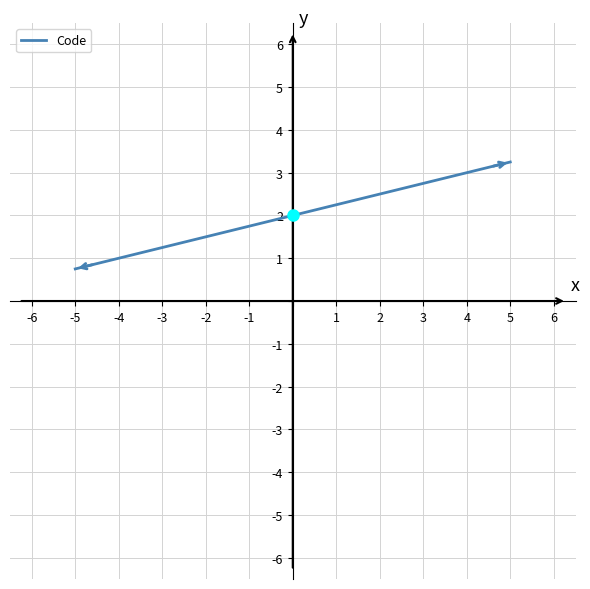

What is the difference between the maximum and minimum values?

2.5